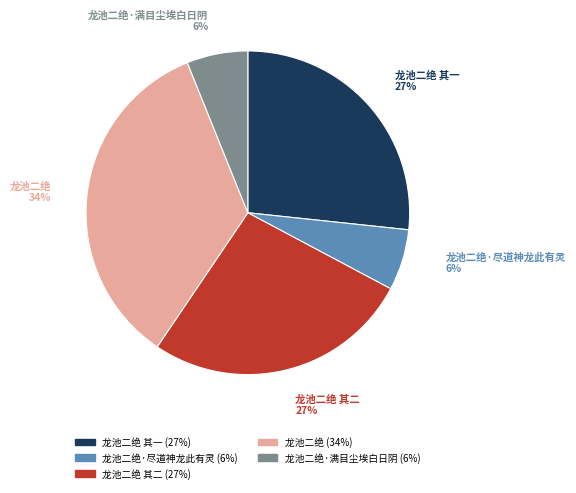

Does any single category account for the majority?

No